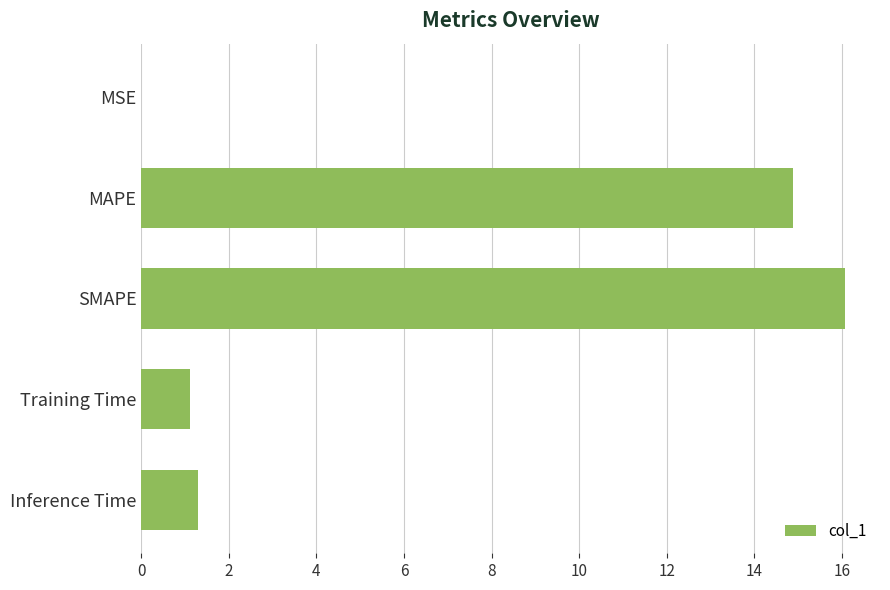

What is the sum of all values?

33.3